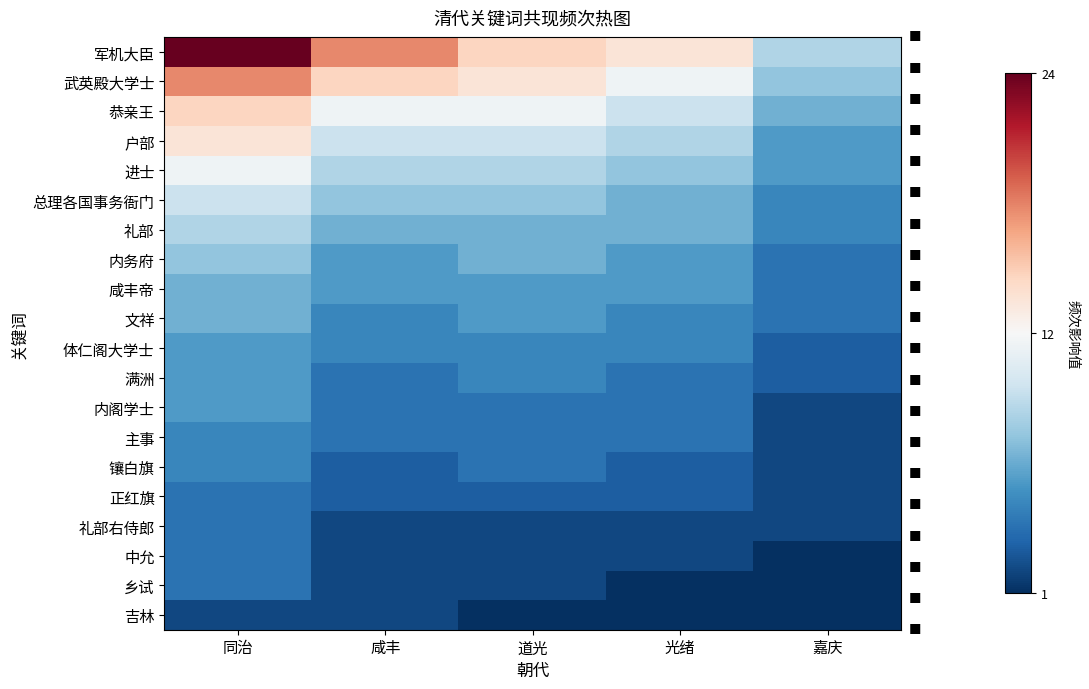

List the series in order of their peak value, highest first.

军机大臣, 武英殿大学士, 恭亲王, 户部, 进士, 总理各国事务衙门, 礼部, 内务府, 咸丰帝, 文祥, 体仁阁大学士, 满洲, 内阁学士, 主事, 镶白旗, 正红旗, 礼部右侍郎, 中允, 乡试, 吉林